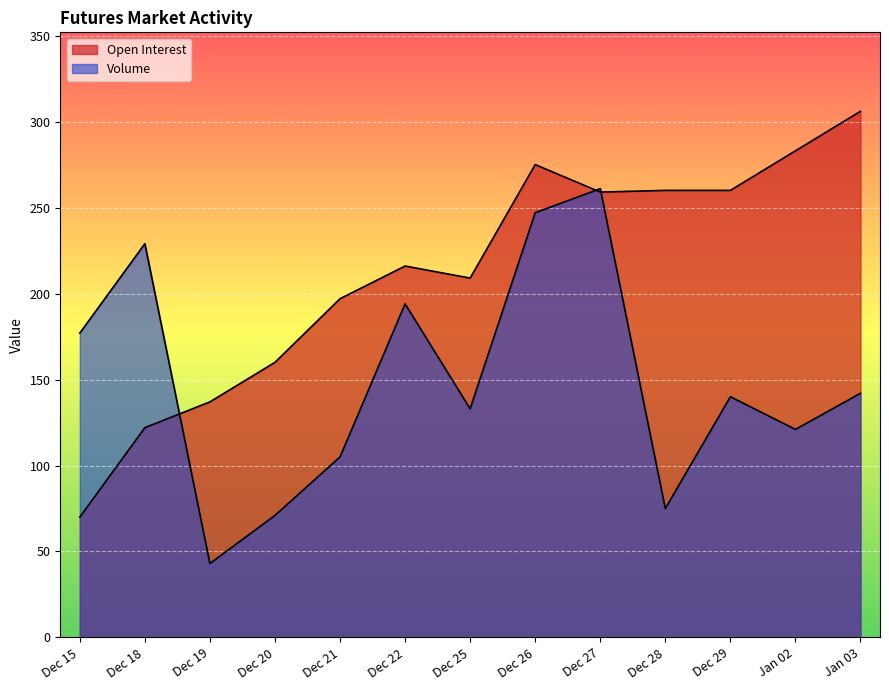

How many lines are shown in the chart?

2